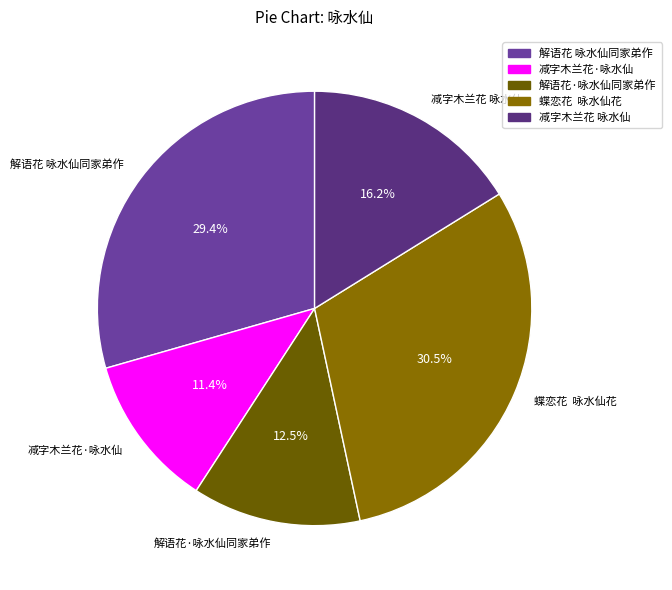

Does any single category account for the majority?

No